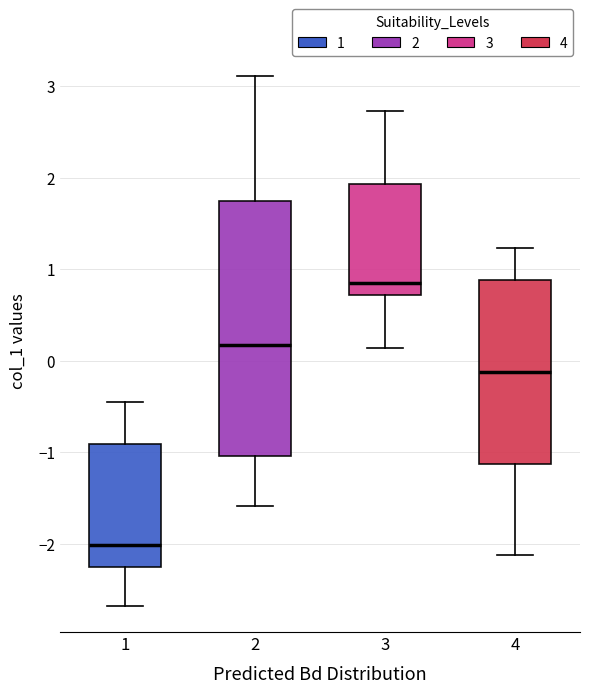

Reading left to right, transcribe this box plot: for each box, give where its median line is, the range the box spans, and where its two whiskers end, as read against the y-axis. The values are not printed on the chart, so give them approximately, as read against the axis.

1: median -2.0, box -2.2 to -0.9, whiskers -2.7 to -0.4
2: median 0.2, box -1.0 to 1.7, whiskers -1.6 to 3.1
3: median 0.8, box 0.7 to 1.9, whiskers 0.1 to 2.7
4: median -0.1, box -1.1 to 0.9, whiskers -2.1 to 1.2